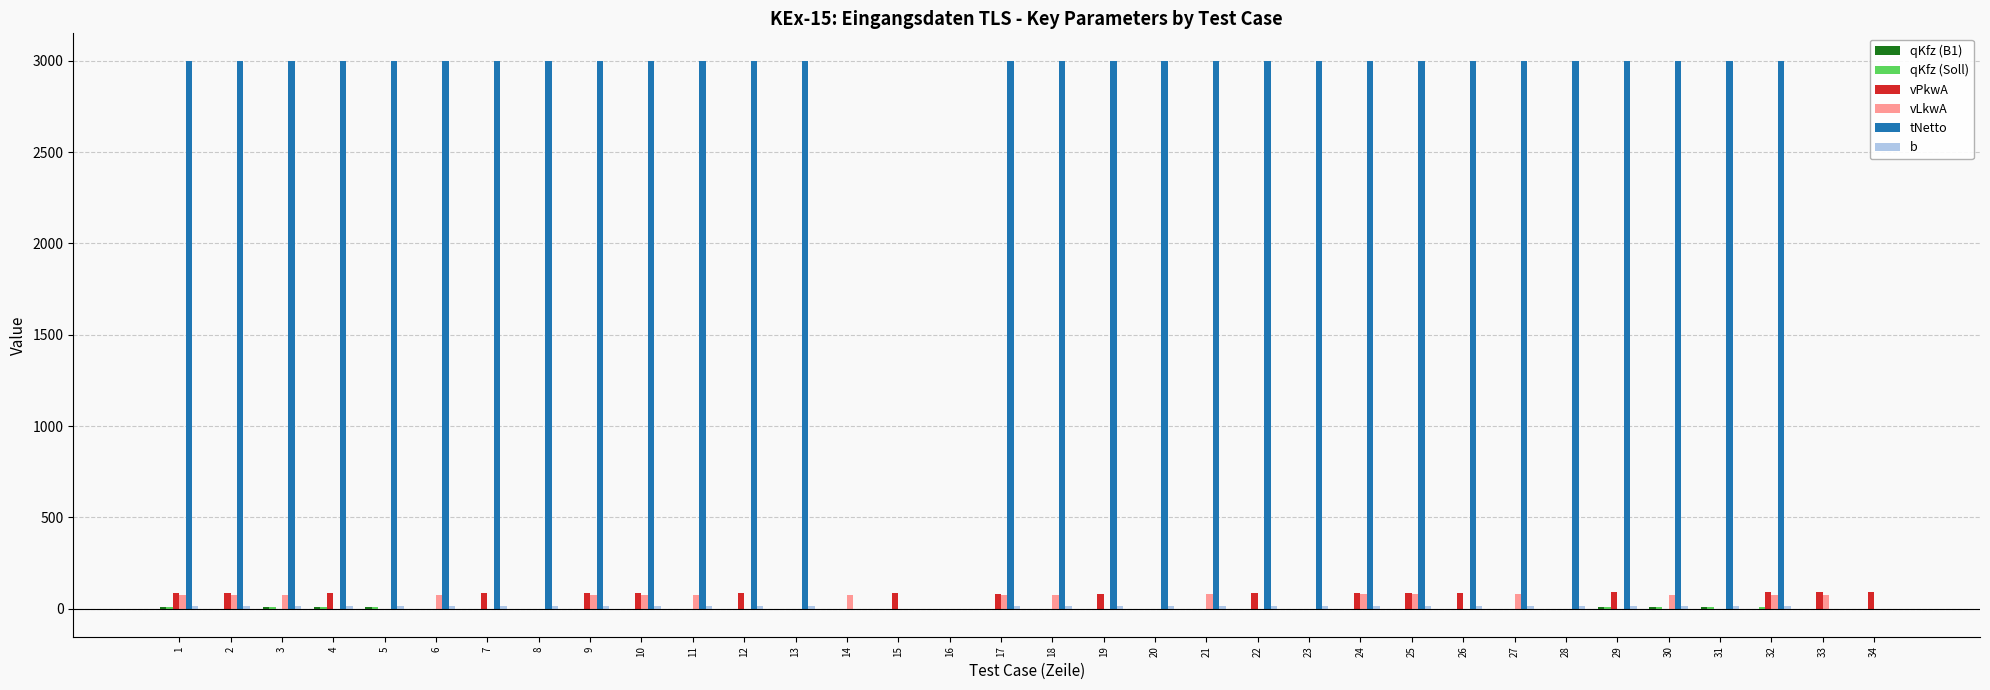

How many data points does each series have?

34